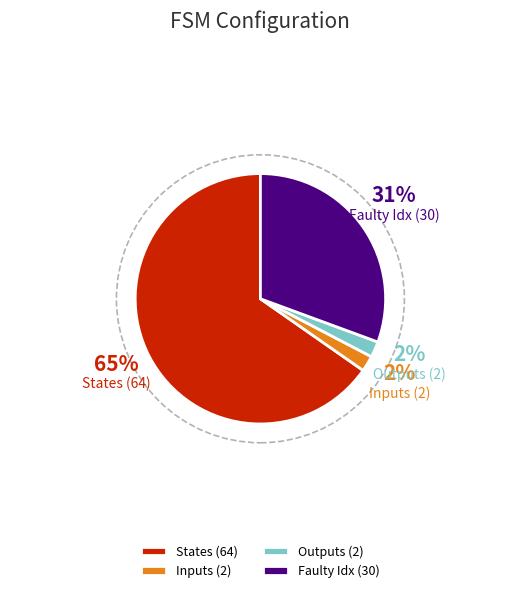

Does any single category account for the majority?

Yes